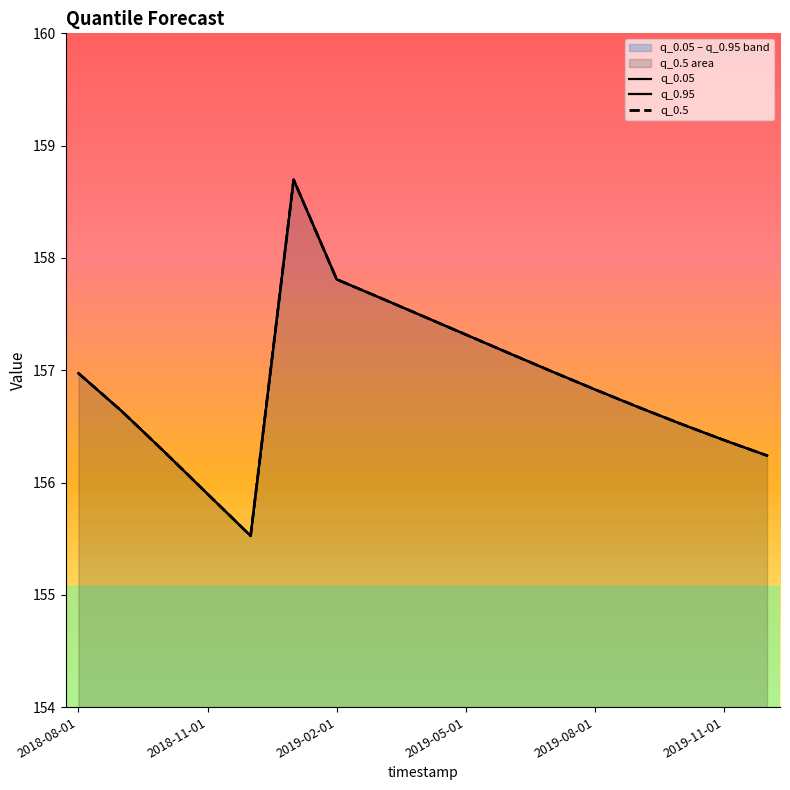

True or false: q_0.5 and q_0.95 cross at least once.

False